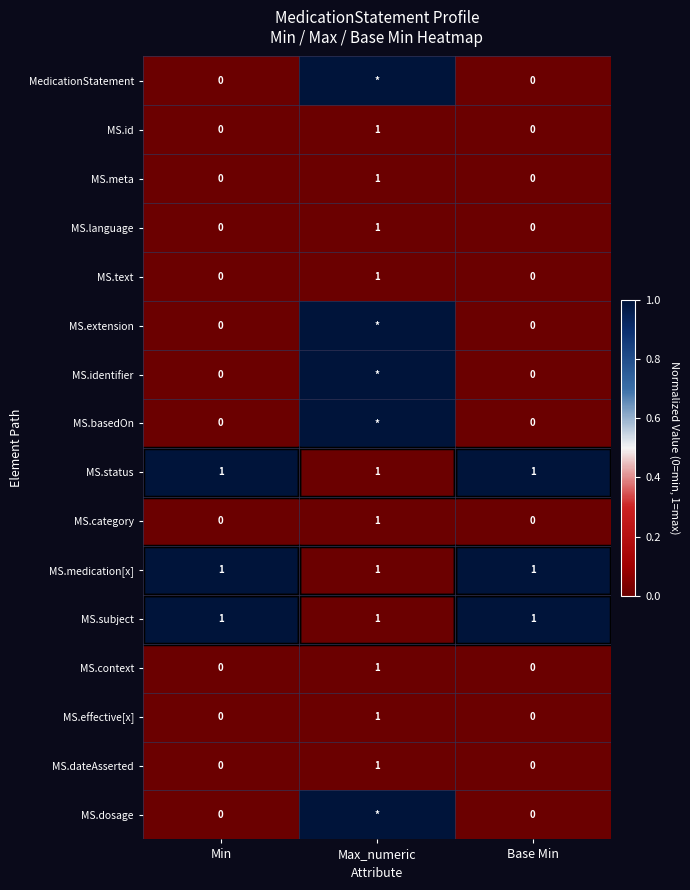

Count the number of data series in this chart.

16